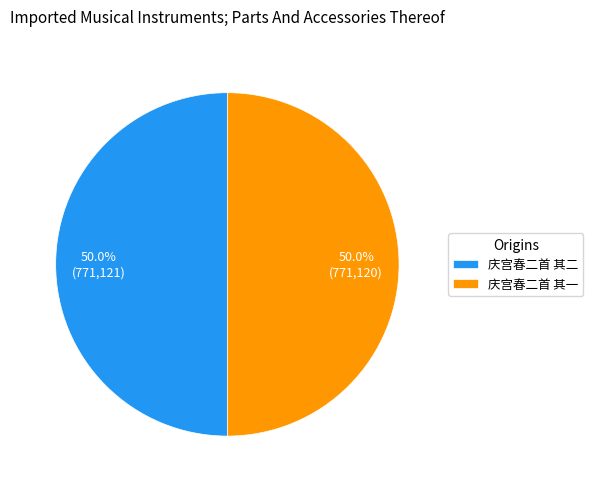

Is it true that 庆宫春二首 其二 is 50% of the pie?

True